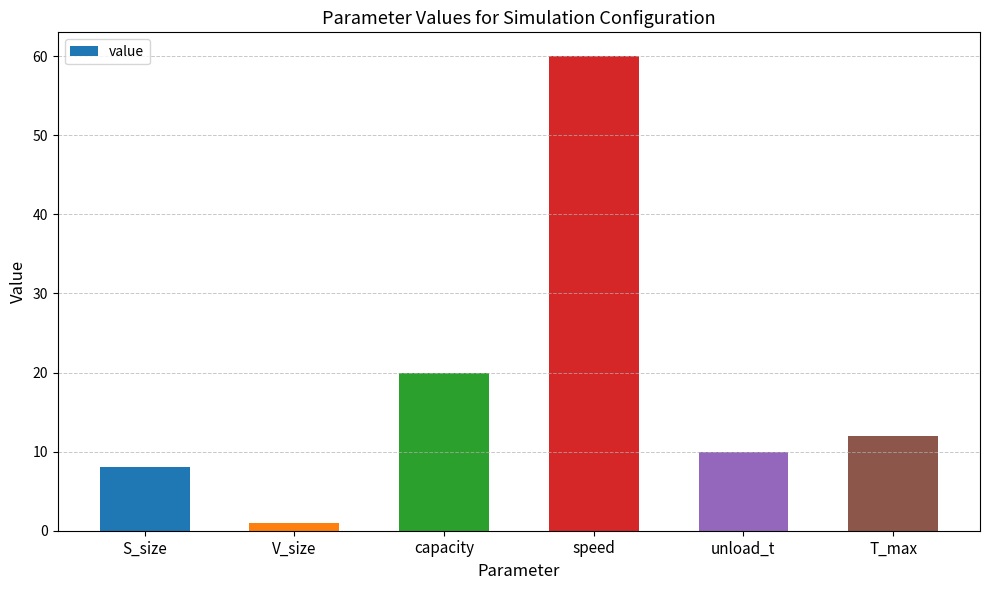

The chart shows a value of 20 at capacity. True or false?

True